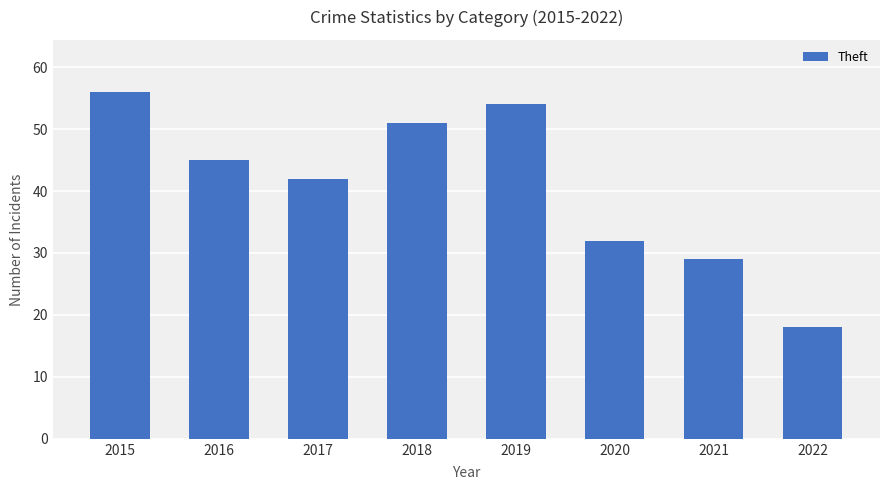

How many categories are shown in the chart?

8